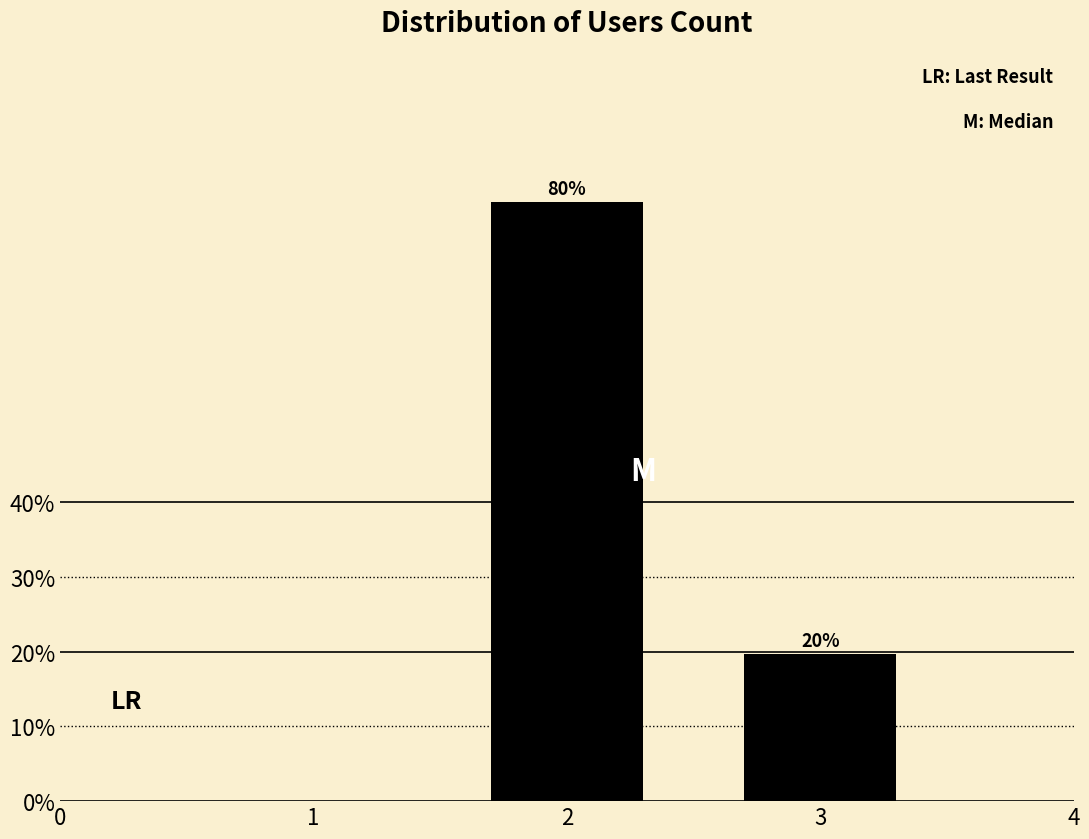

What is the value of the 2nd bar from the left?

19.8